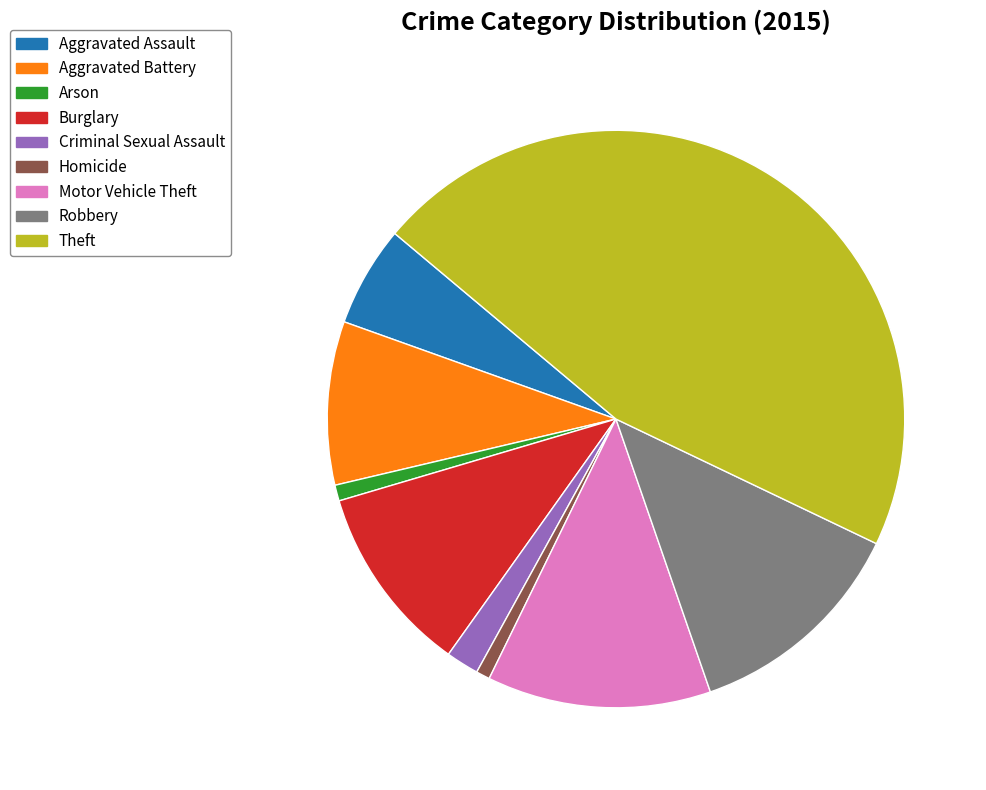

Which category has the biggest portion of the pie?

Theft